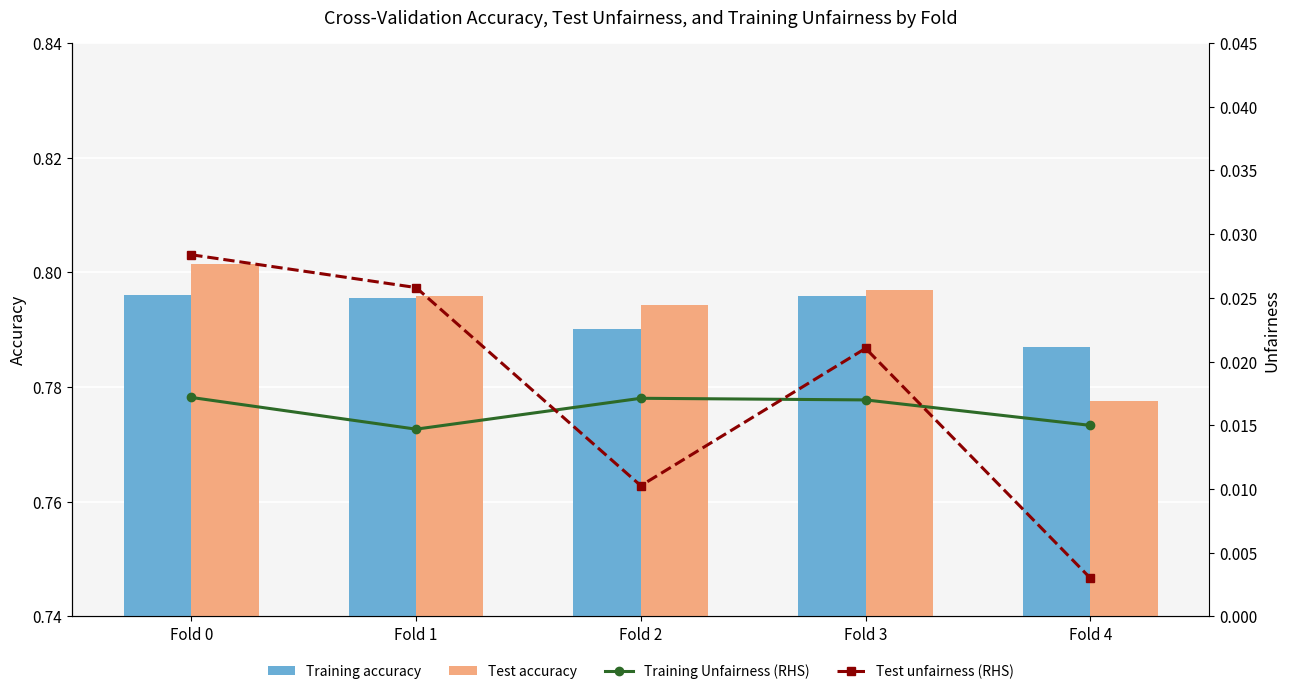

At how many categories does at least one series exceed 0?

5